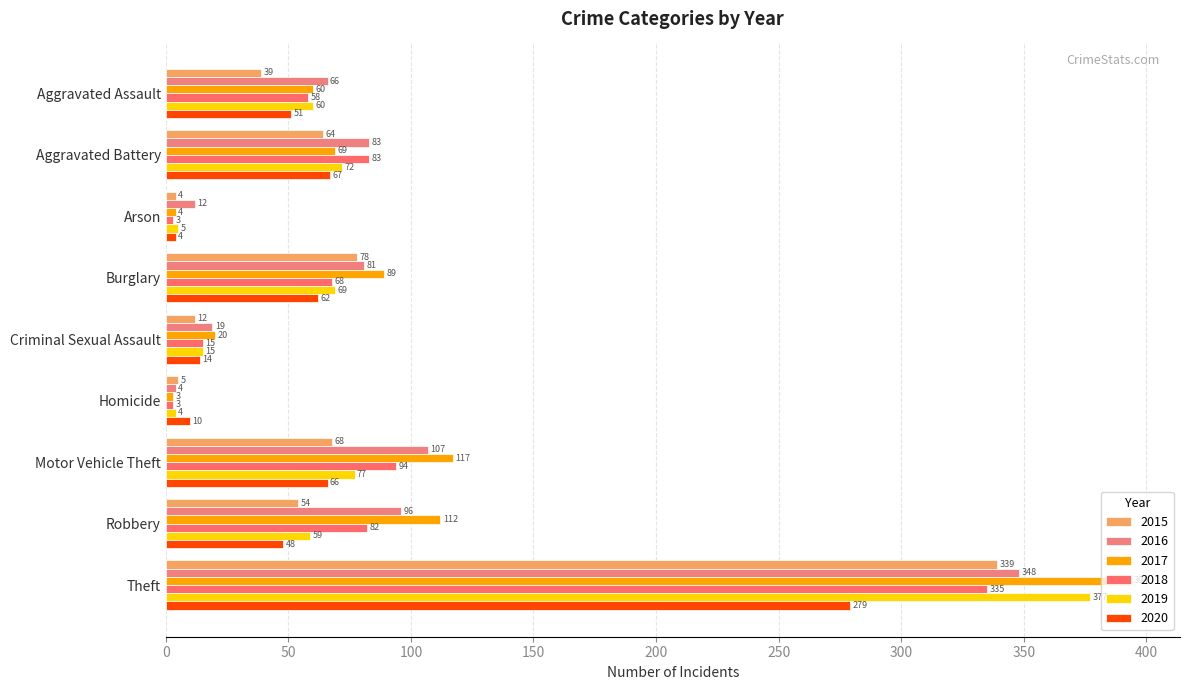

What is the sum of all 2020 values?

601